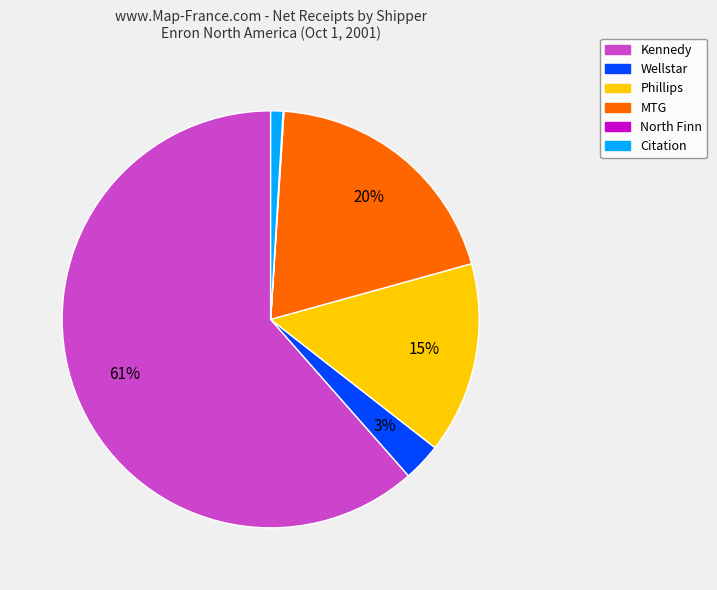

Does MTG account for over 50% of the chart?

No